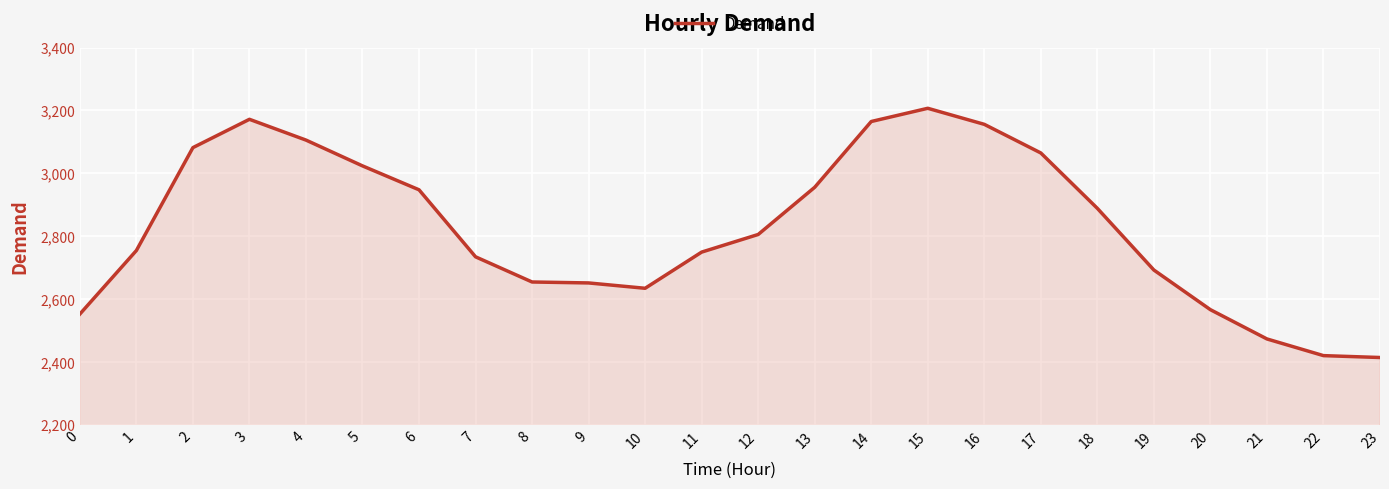

How many values are below 2806?

12